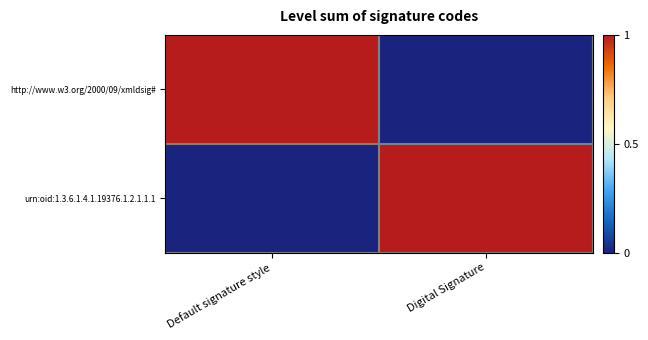

List the series in order of their peak value, lowest first.

http://www.w3.org/2000/09/xmldsig#, urn:oid:1.3.6.1.4.1.19376.1.2.1.1.1